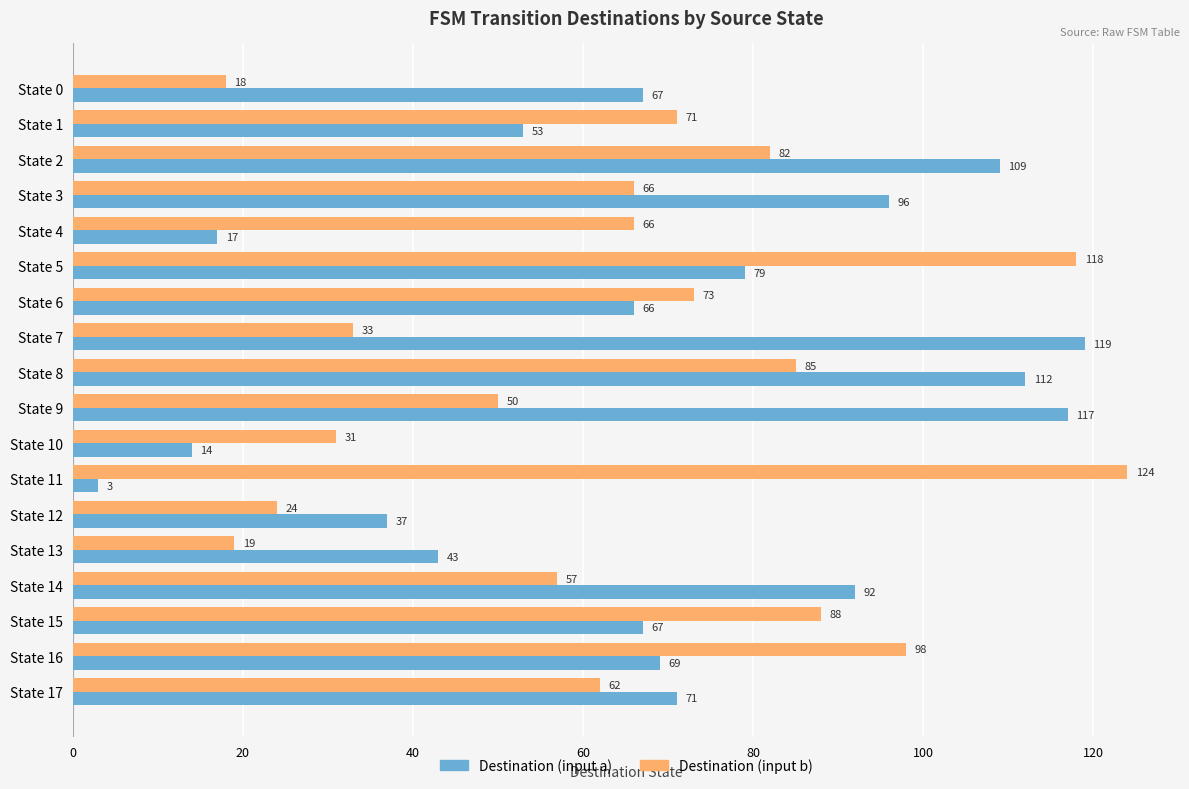

What is the total value across all series at State 6?

139